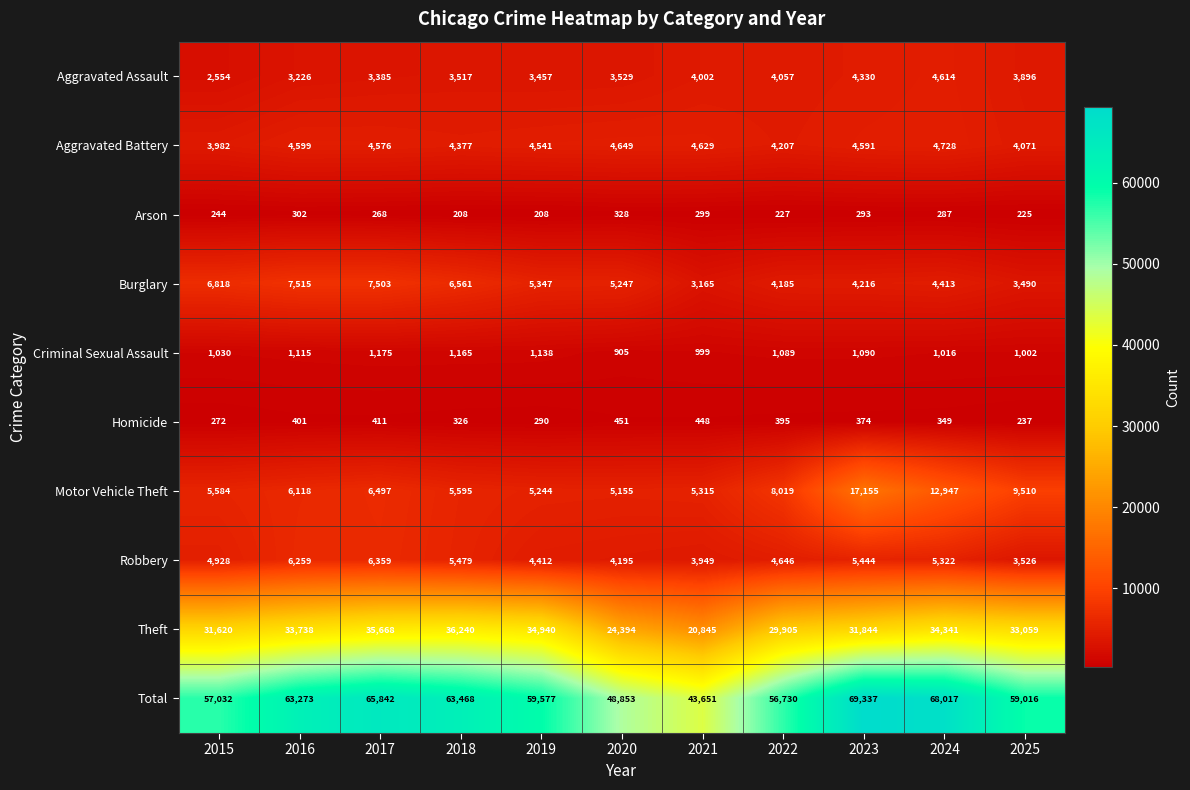

Which series has the widest spread of values?

Total